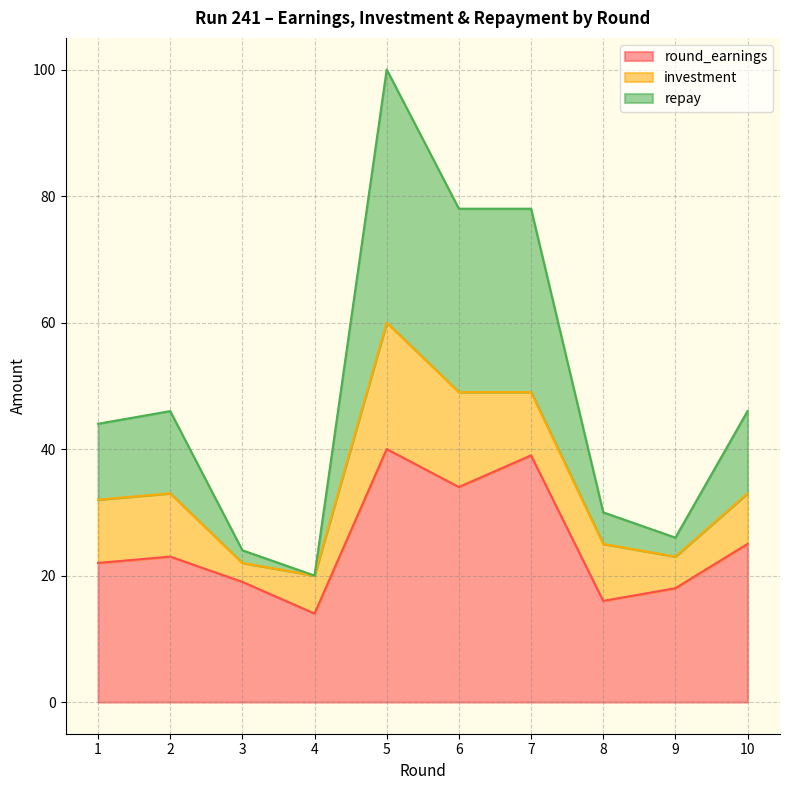

What is the difference between the maximum and second lowest values in the repay series?

38